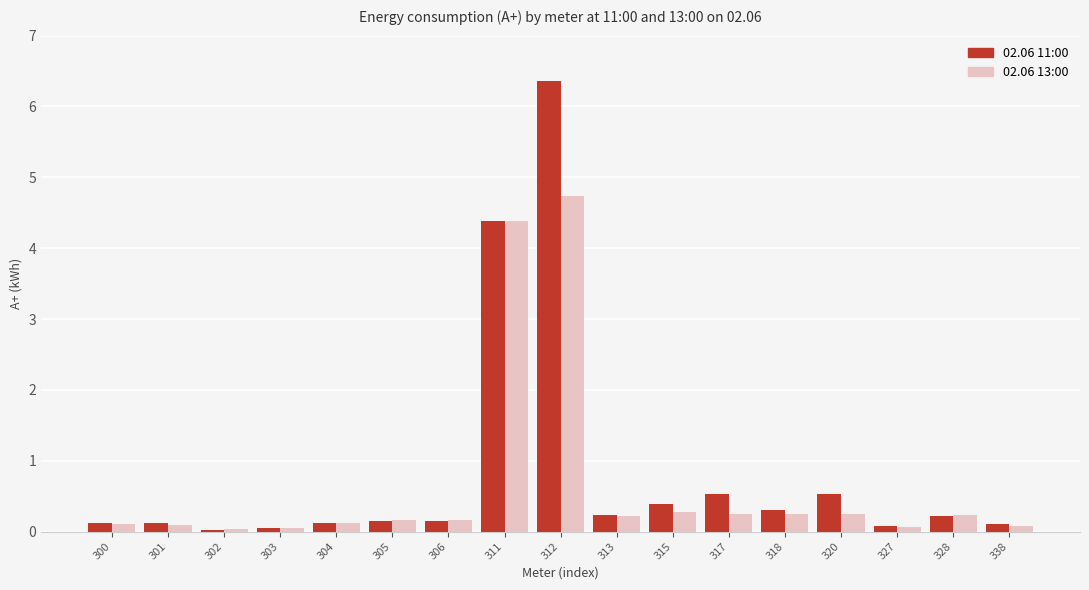

The value of 02.06 11:00 at 302 is 0.0. True or false?

True